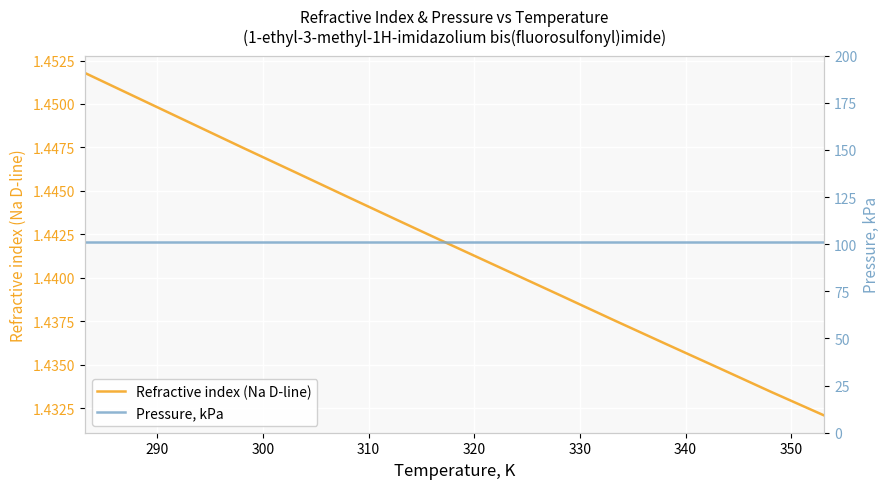

What value does the Refractive index (Na D-line) series have at 330?

1.4